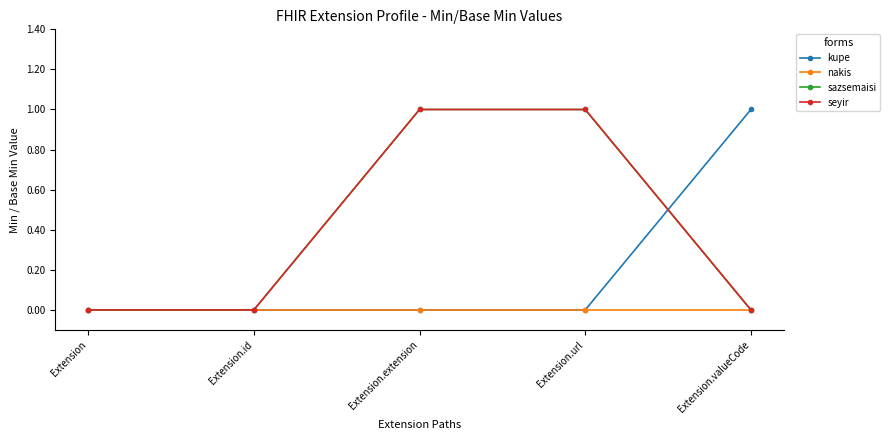

Between Extension and Extension.extension, which series saw the biggest shift?

sazsemaisi